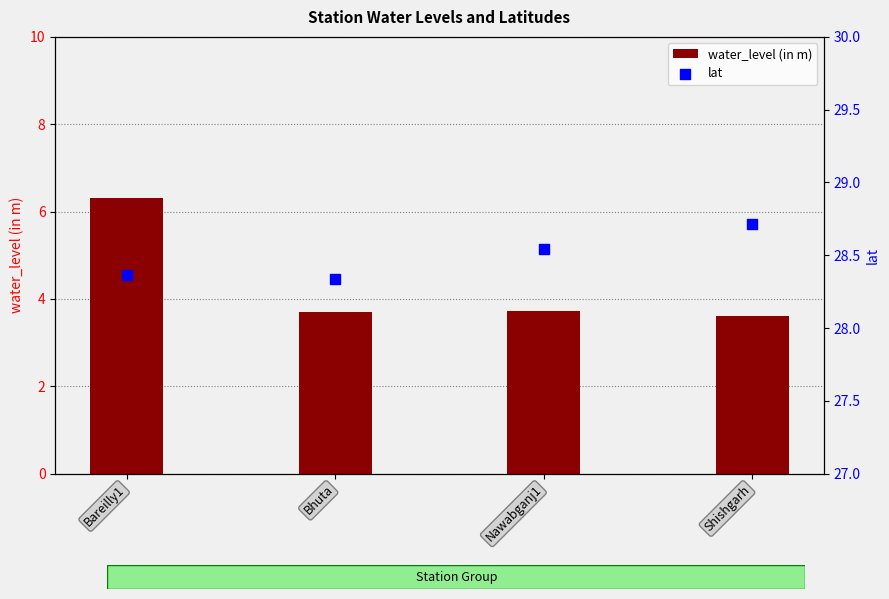

At which category is the sum across all series the highest?

Bareilly1